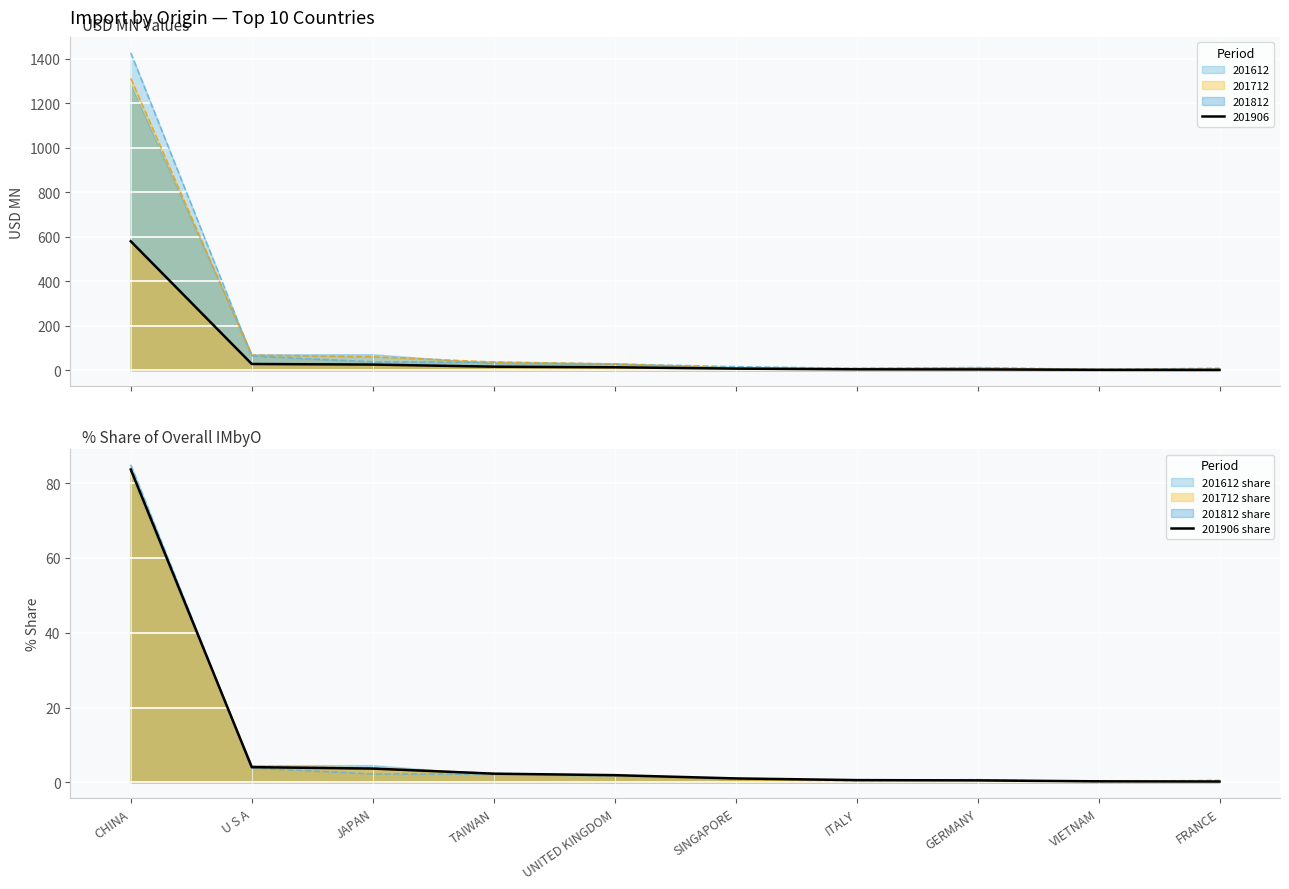

True or false: there are more than 1 points higher than both neighbors.

False